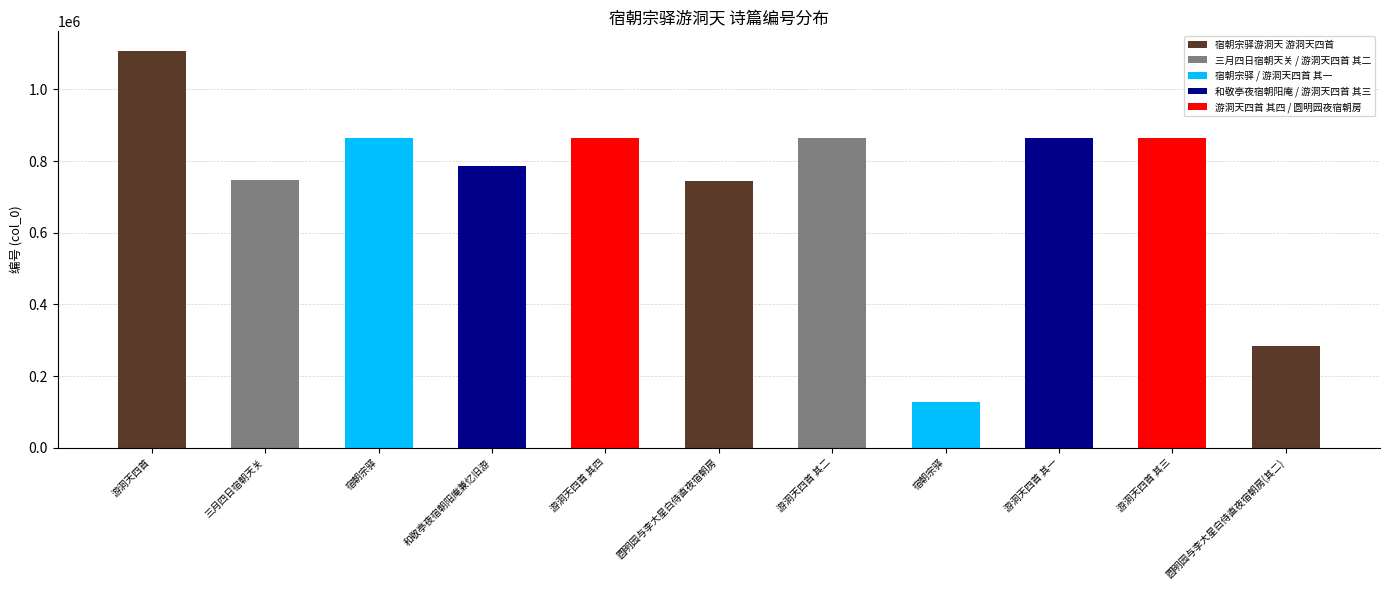

Rank the categories by value from lowest to highest.

宿朝宗驿, 圆明园与李大星白侍直夜宿朝房(其二), 圆明园与李大星白侍直夜宿朝房, 三月四日宿朝天关, 和敬亭夜宿朝阳庵兼忆旧游, 宿朝宗驿, 游洞天四首 其四, 游洞天四首 其三, 游洞天四首 其二, 游洞天四首 其一, 游洞天四首